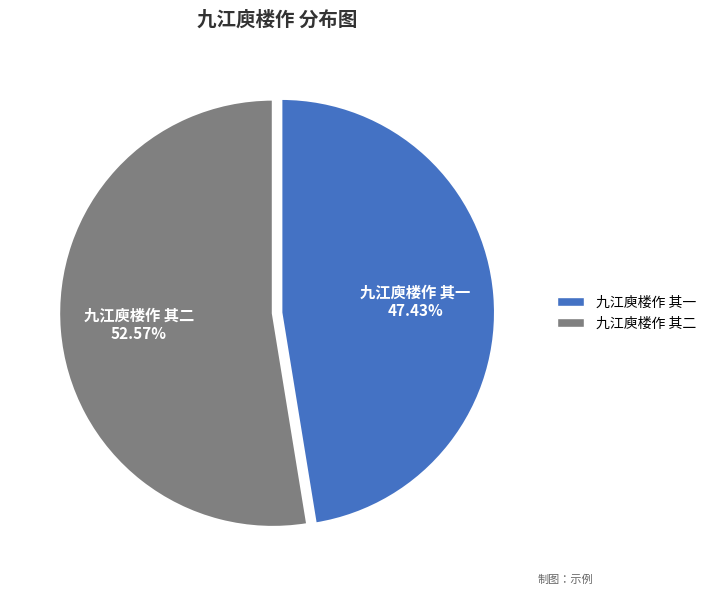

What percentage is the 九江庾楼作 其一 slice, to the nearest percent?

47%